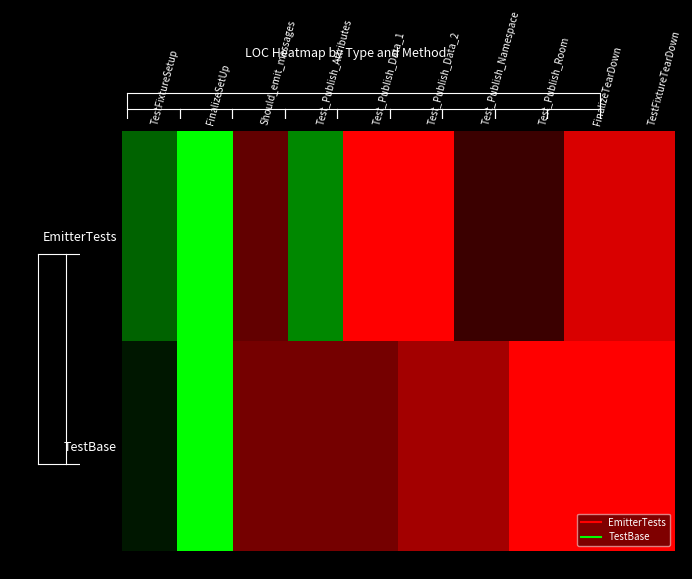

Reading left to right, extract all data points from this chart.

EmitterTests: TestFixtureSetup=0.4	FinalizeSetUp=1.0	Should_emit_messages=-0.4	Test_Publish_Attributes=0.5	Test_Publish_Data_1=-1.0	Test_Publish_Data_2=-1.0	Test_Publish_Namespace=-0.2	Test_Publish_Room=-0.2	FinalizeTearDown=-0.8	TestFixtureTearDown=-0.8
TestBase: TestFixtureSetup=0.1	FinalizeSetUp=1.0	Should_emit_messages=-0.5	Test_Publish_Attributes=-0.5	Test_Publish_Data_1=-0.5	Test_Publish_Data_2=-0.6	Test_Publish_Namespace=-0.6	Test_Publish_Room=-1.0	FinalizeTearDown=-1.0	TestFixtureTearDown=-1.0